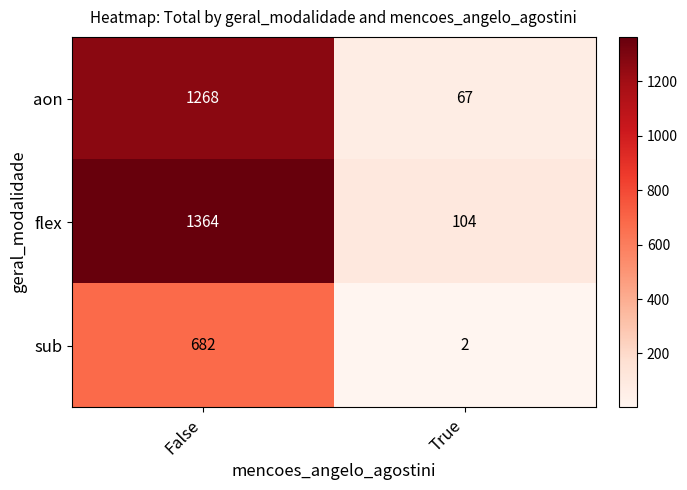

At which category does the chart reach its minimum across all series?

True